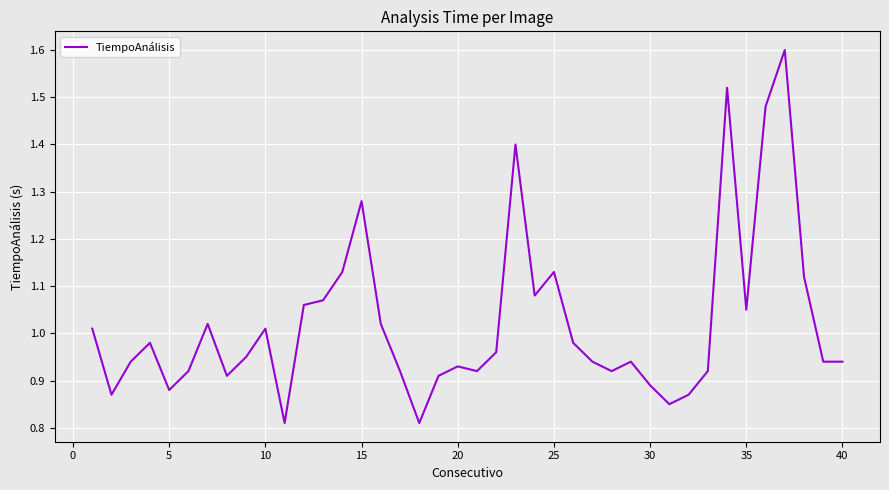

What is the greatest value displayed?

1.6